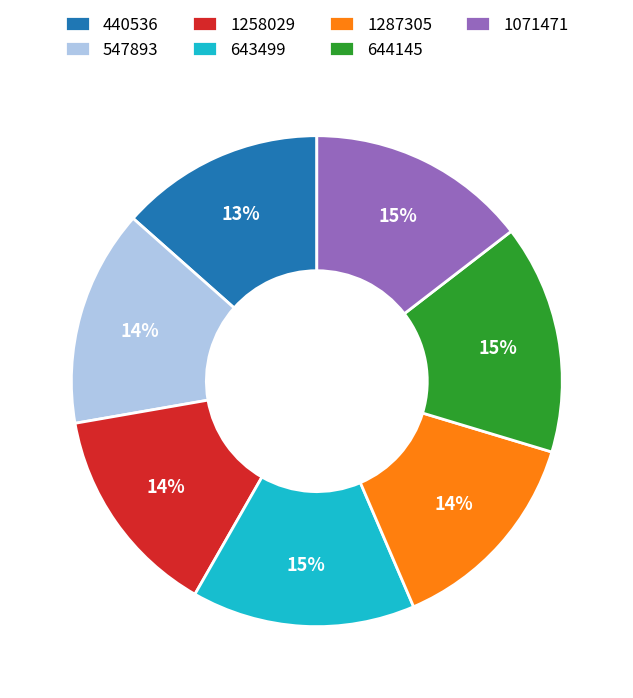

Which has a higher value, 440536 or 1258029?

1258029